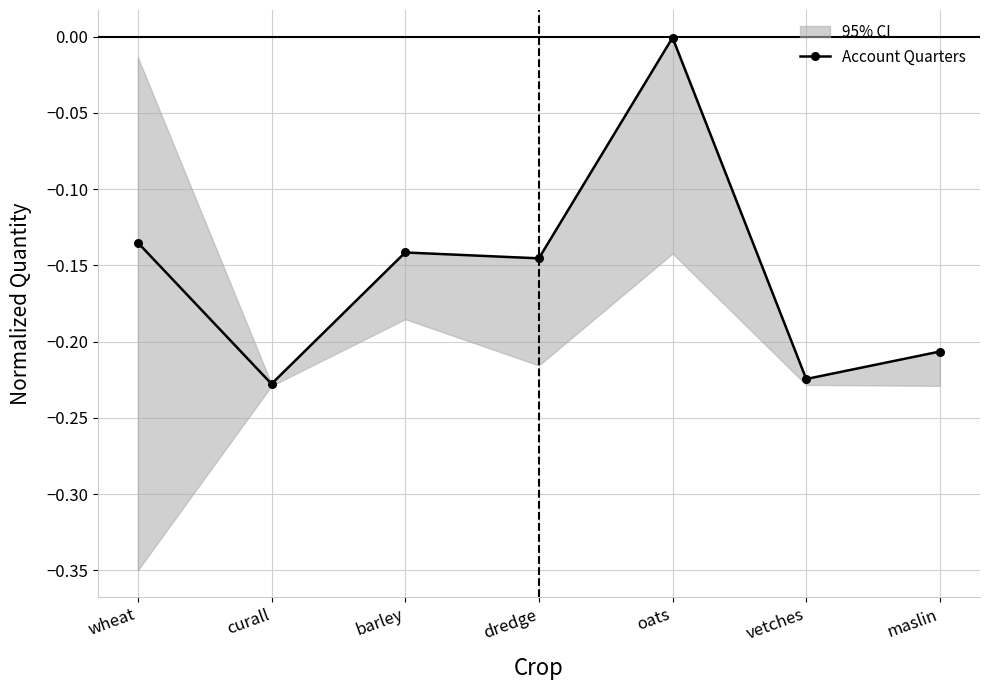

What is the sum of the values at barley and wheat?

-0.3